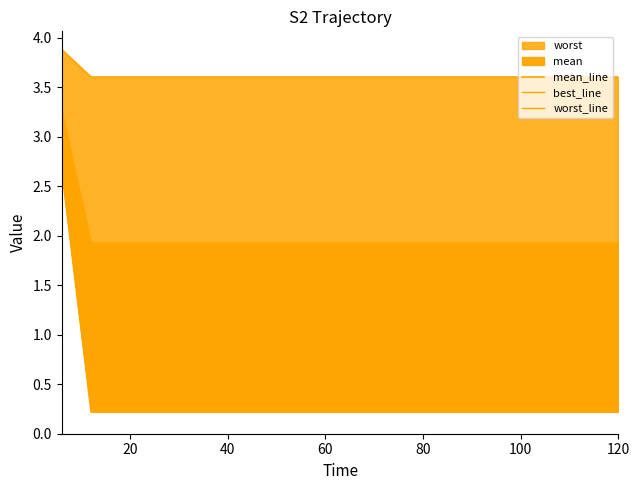

How many lines are shown in the chart?

3